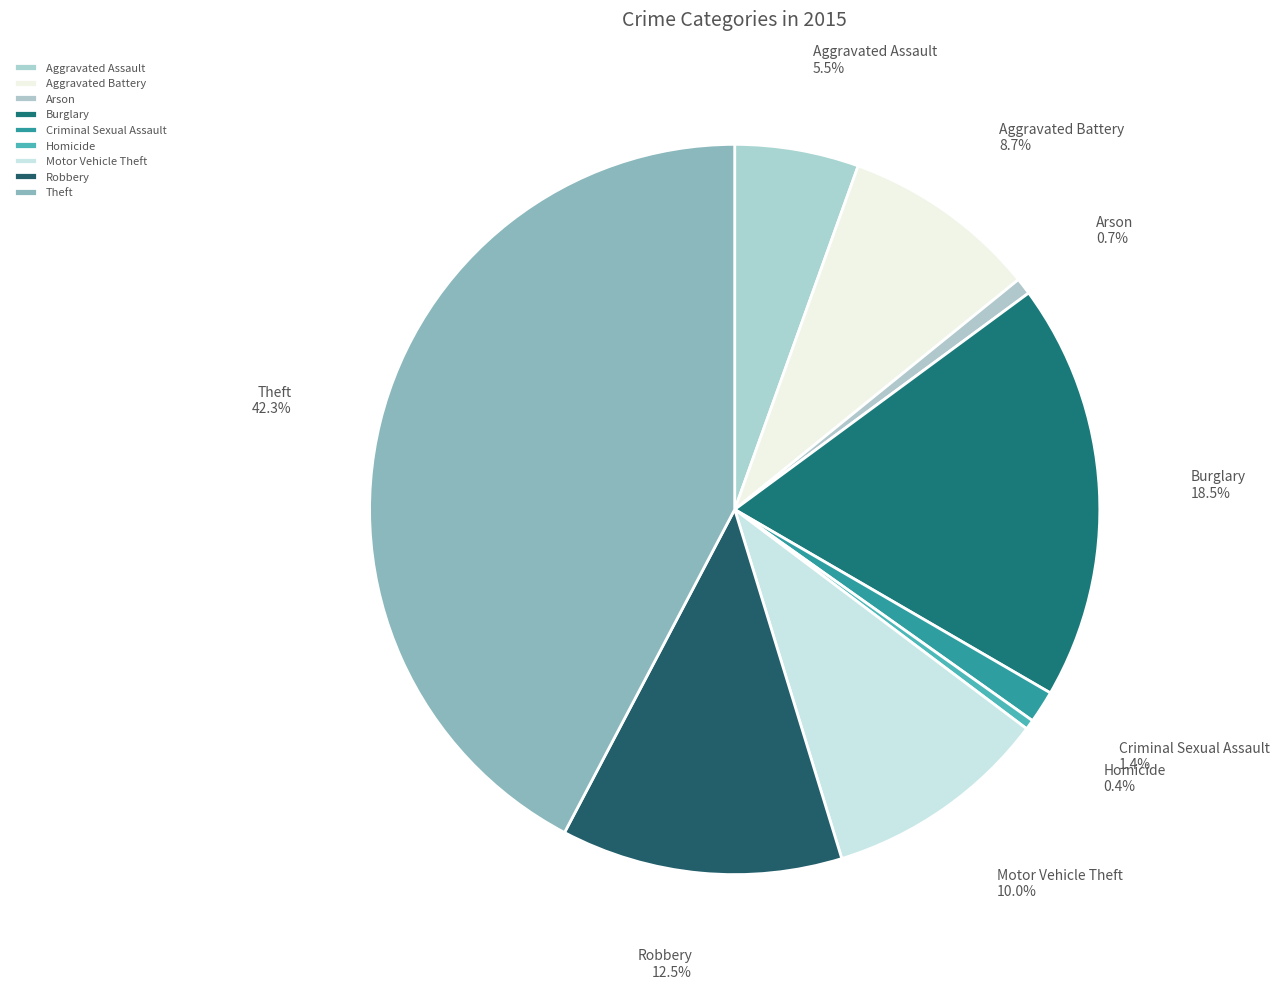

To the nearest percent, what is the difference between the largest and smallest slice percentages?

42%